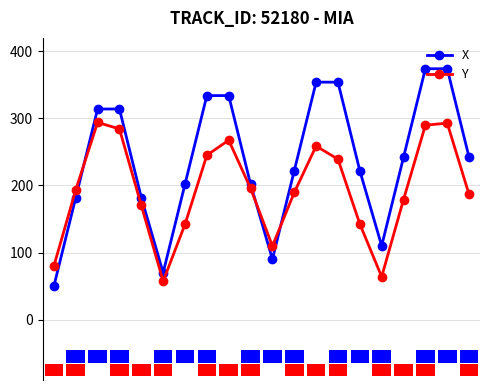

Reading left to right, what are all the values shown in this chart?

X: 50.0	182.0	314.0	314.0	182.0	70.0	202.0	334.0	334.0	202.0	90.0	222.0	354.0	354.0	222.0	110.0	242.0	374.0	374.0	242.0
Y: 80.0	193.5	294.0	284.3	170.2	57.3	142.1	245.1	267.5	195.8	109.7	189.5	258.8	239.2	142.6	63.9	178.9	289.8	293.0	186.6